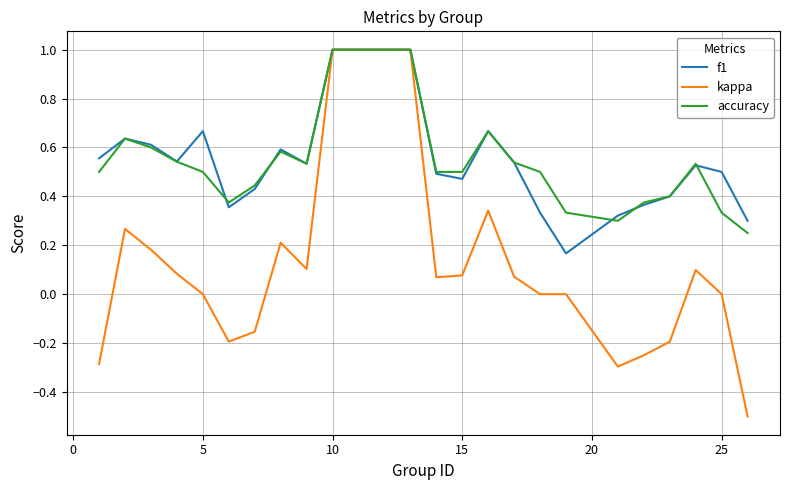

Which series has the largest range (max minus min)?

kappa